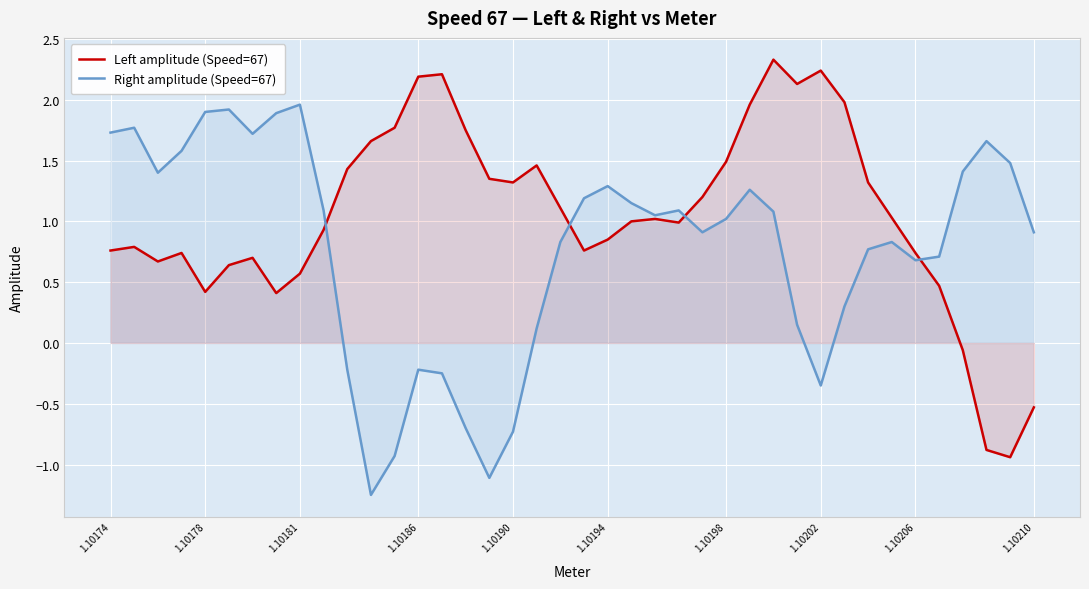

After their last crossing, which series has the higher values: Right amplitude (Speed=67) or Left amplitude (Speed=67)?

Right amplitude (Speed=67)